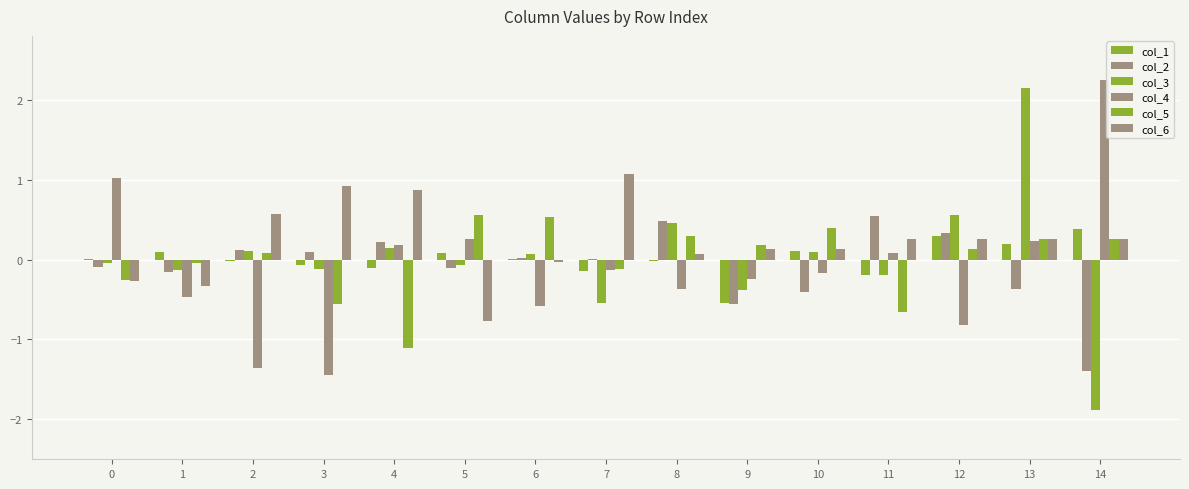

How many groups of bars are there?

15